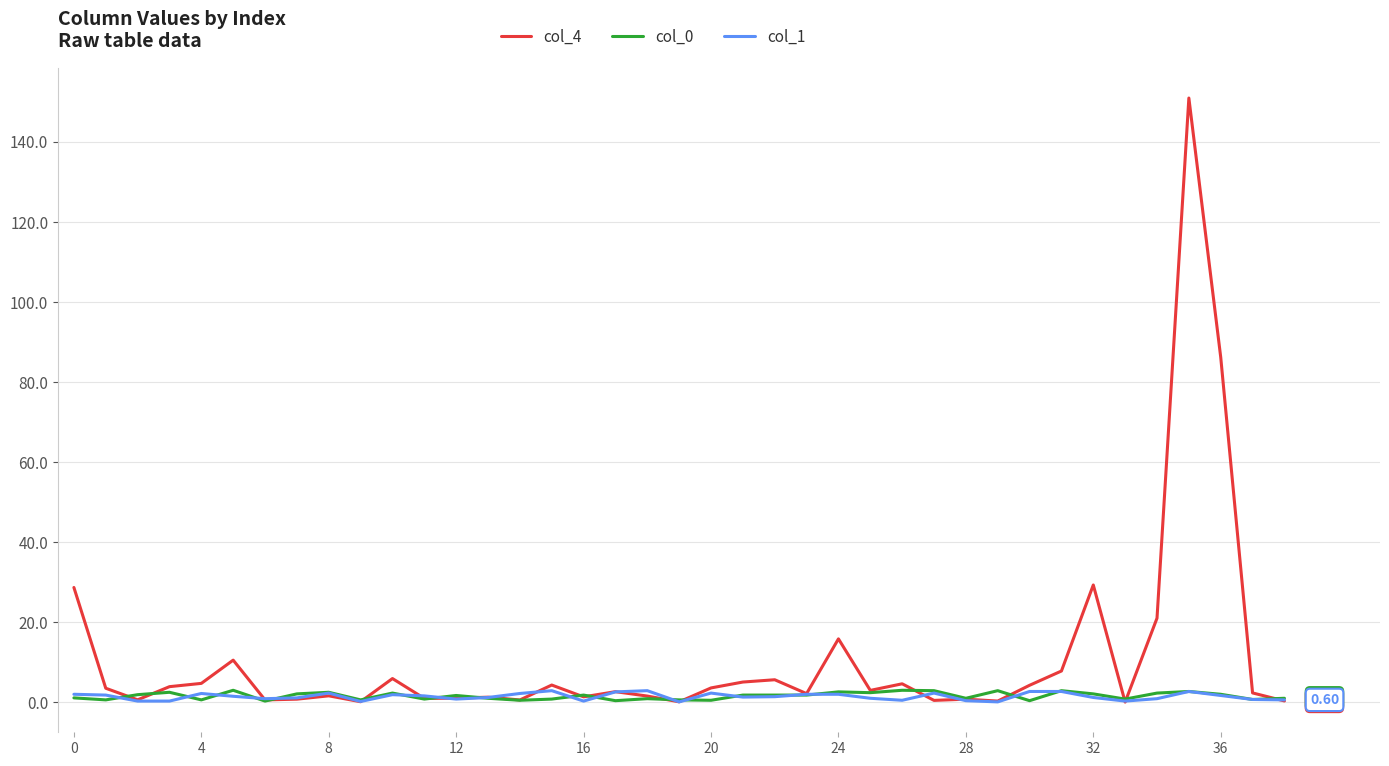

In col_4, how many points are lower than both neighbors (excluding endpoints)?

12